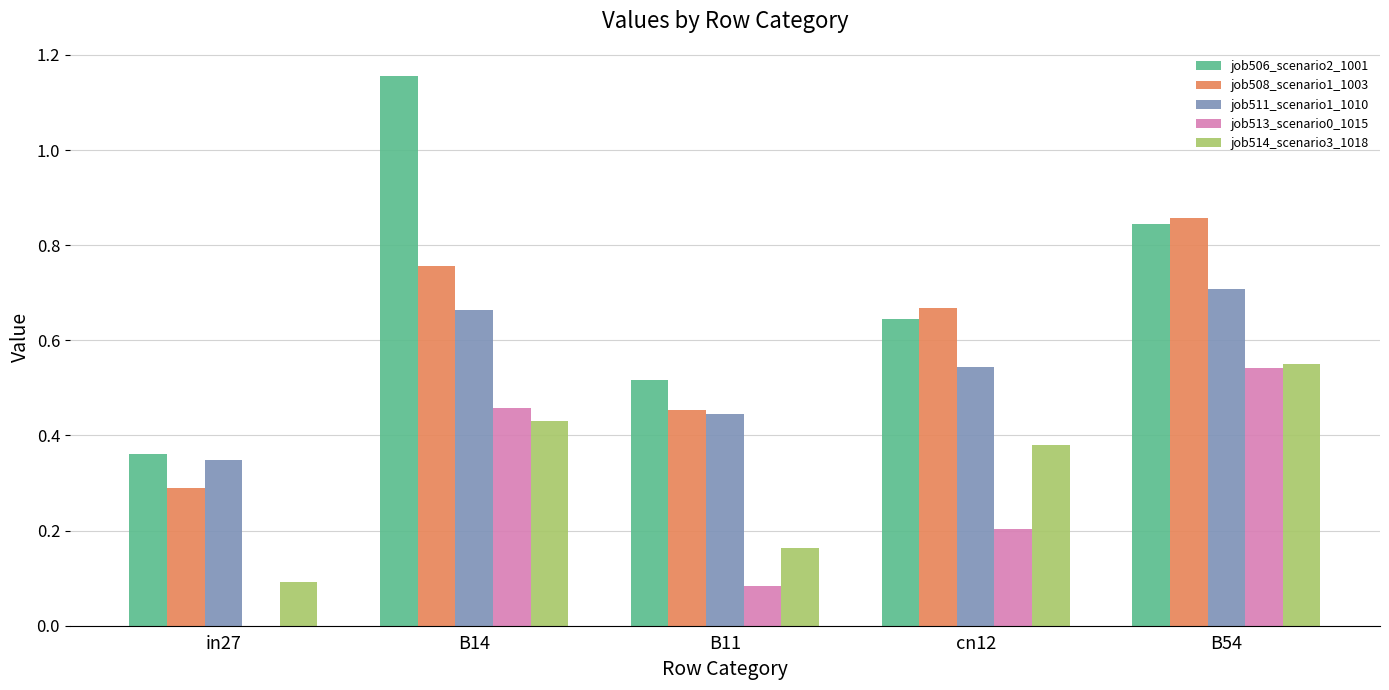

The value of job506_scenario2_1001 at cn12 is 1.0. True or false?

False